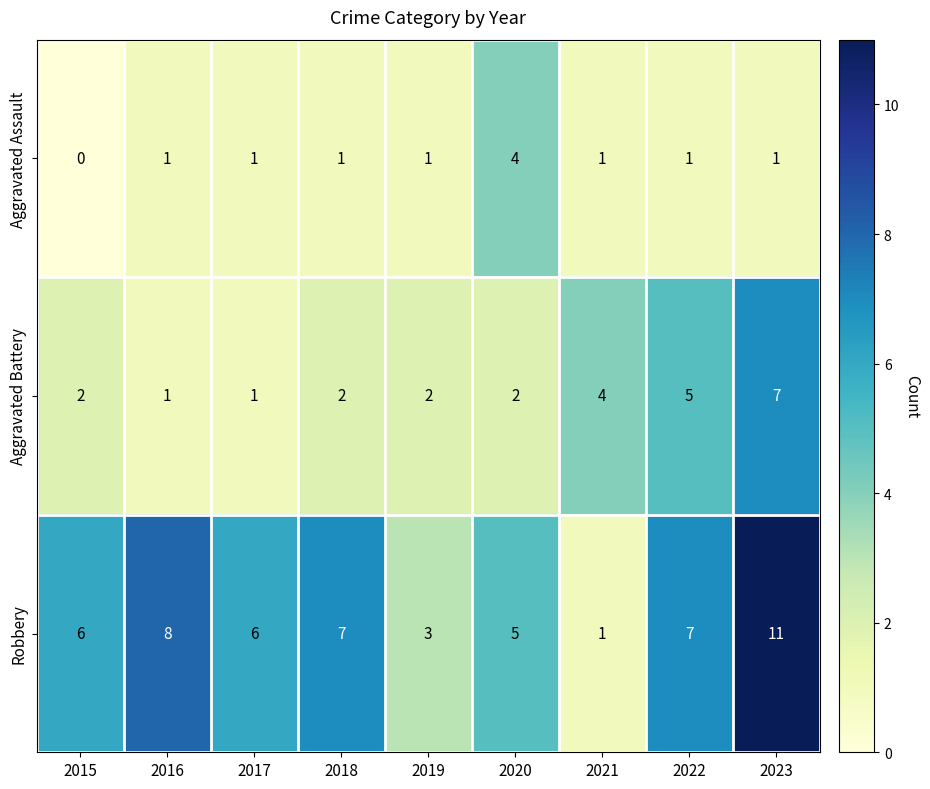

Reading left to right, transcribe all the data shown in this chart.

Aggravated Assault: 0	1	1	1	1	4	1	1	1
Aggravated Battery: 2	1	1	2	2	2	4	5	7
Robbery: 6	8	6	7	3	5	1	7	11